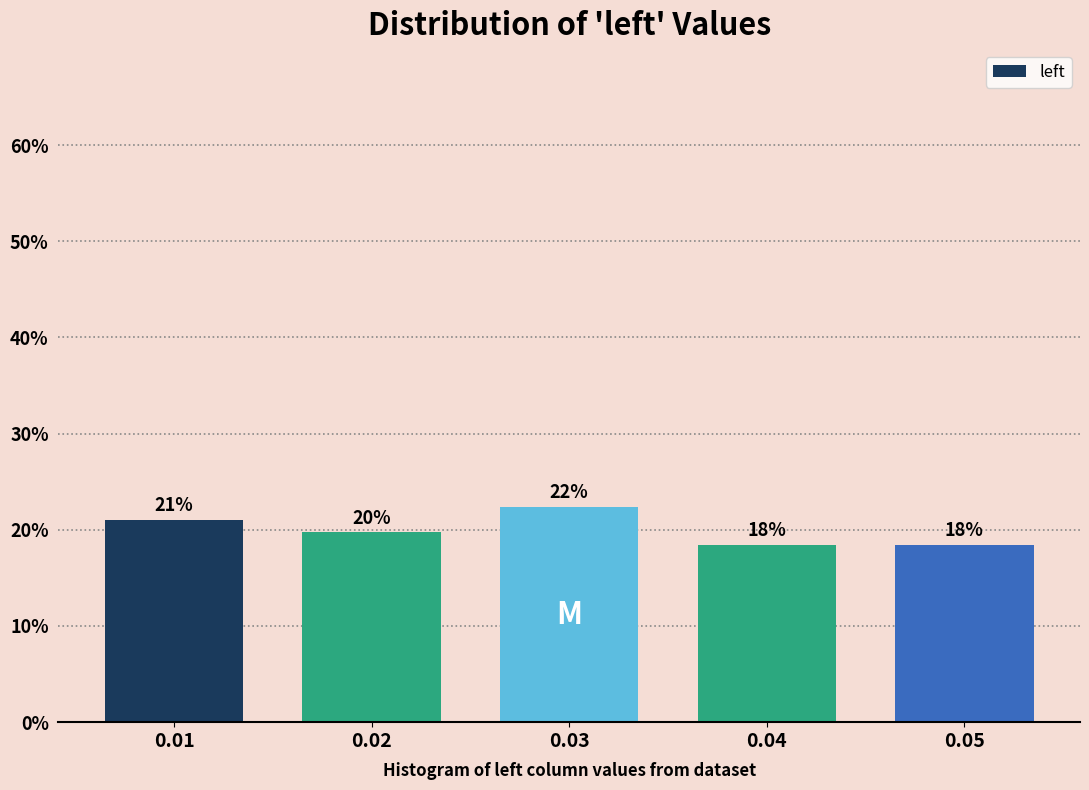

Does the chart contain any negative values?

No